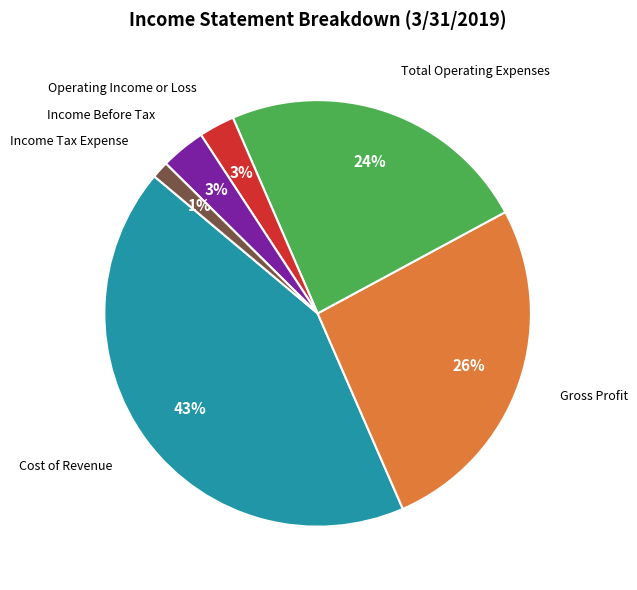

Is there a majority slice in this chart?

No